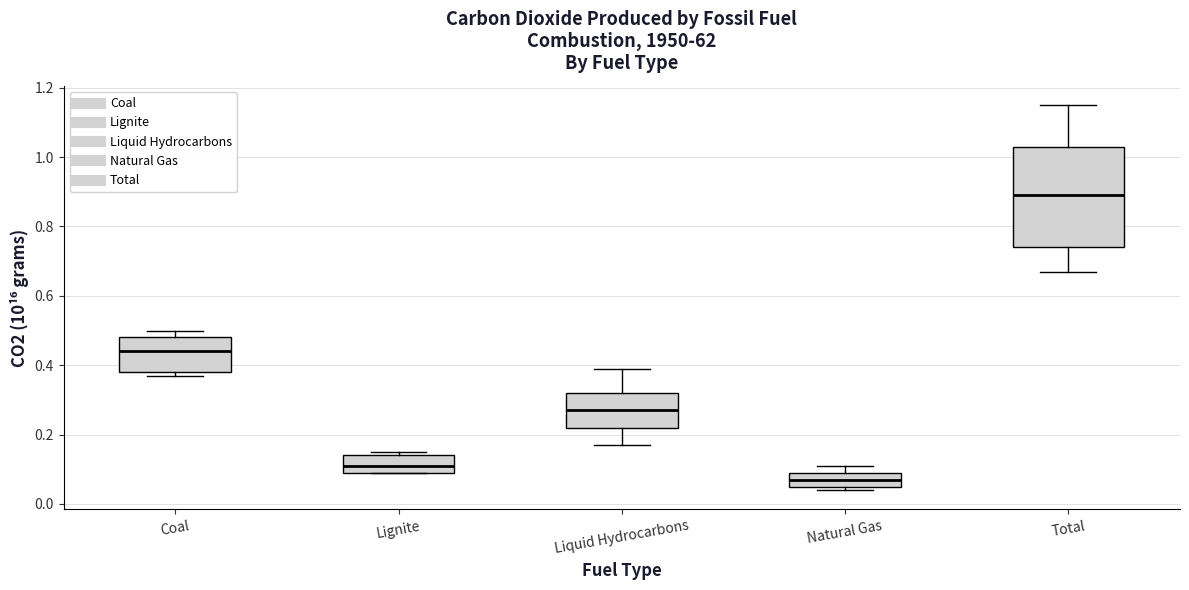

Where does the upper whisker of the box for Natural Gas end on the y-axis? The values are not printed on the chart, so give them approximately, as read against the axis.

0.12